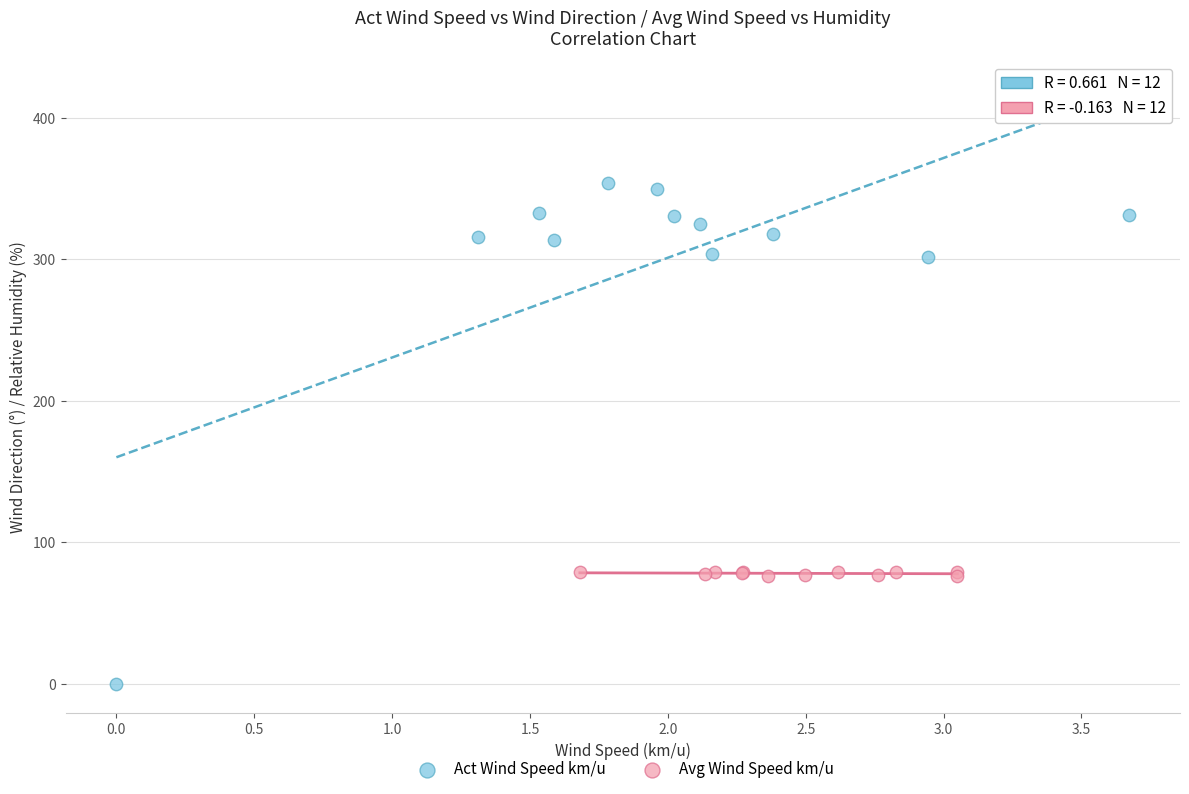

Which series contains the lowest Y value?

Act Wind Speed km/u